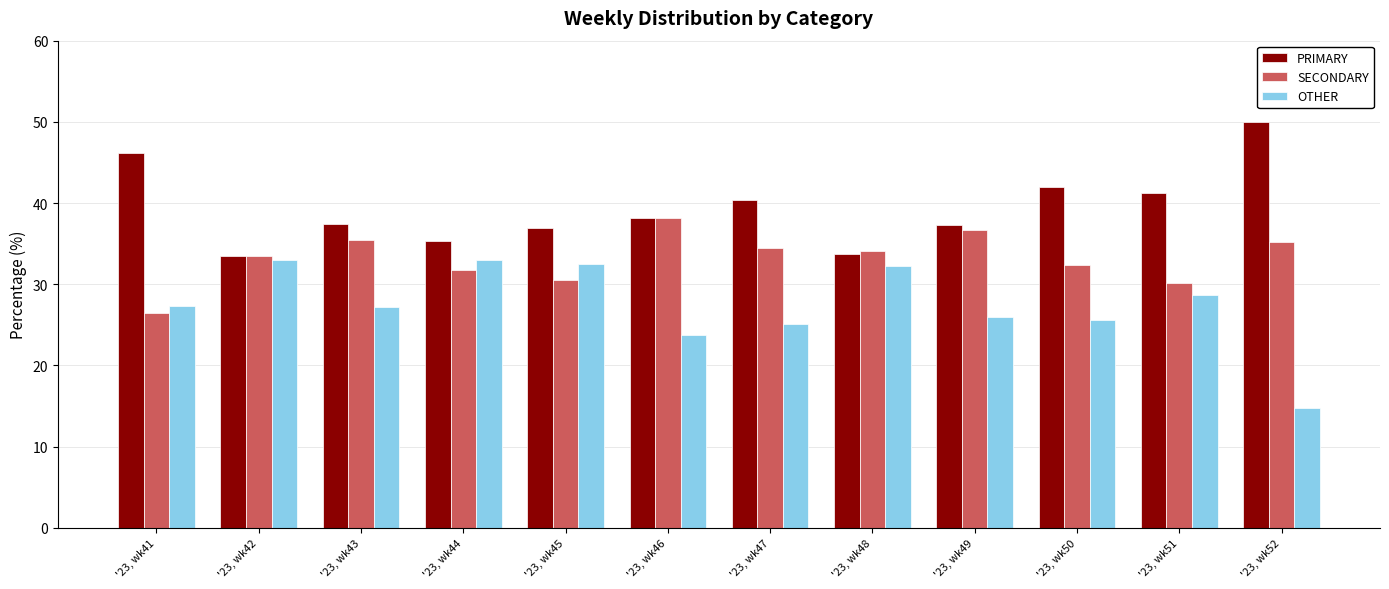

Which label corresponds to the smallest value in the chart?

'23, wk52